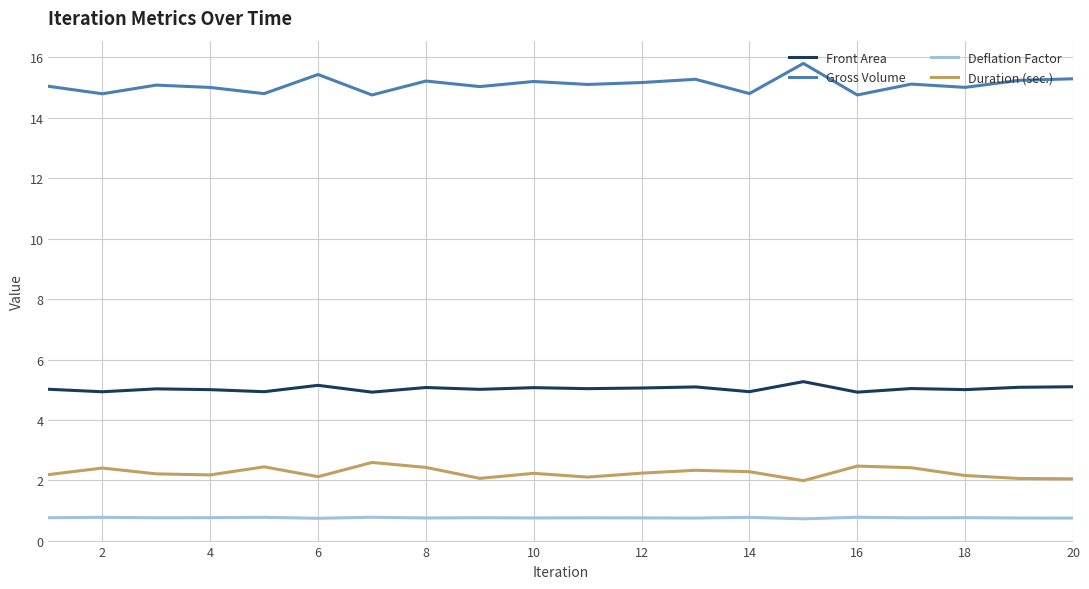

What is the lowest value of the Deflation Factor series?

0.7